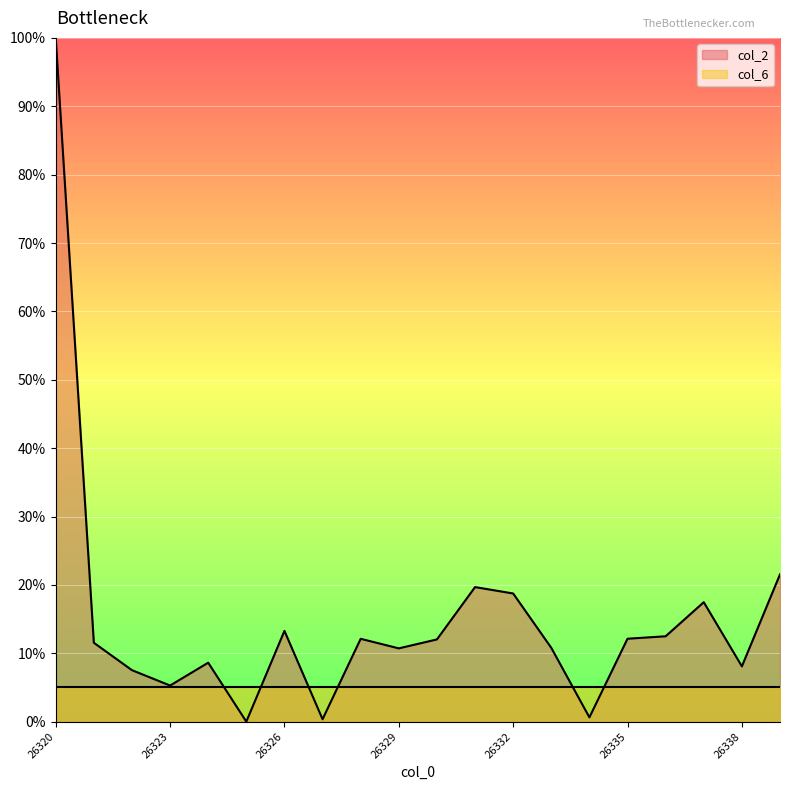

True or false: the data has more than 0 interior local peaks.

True